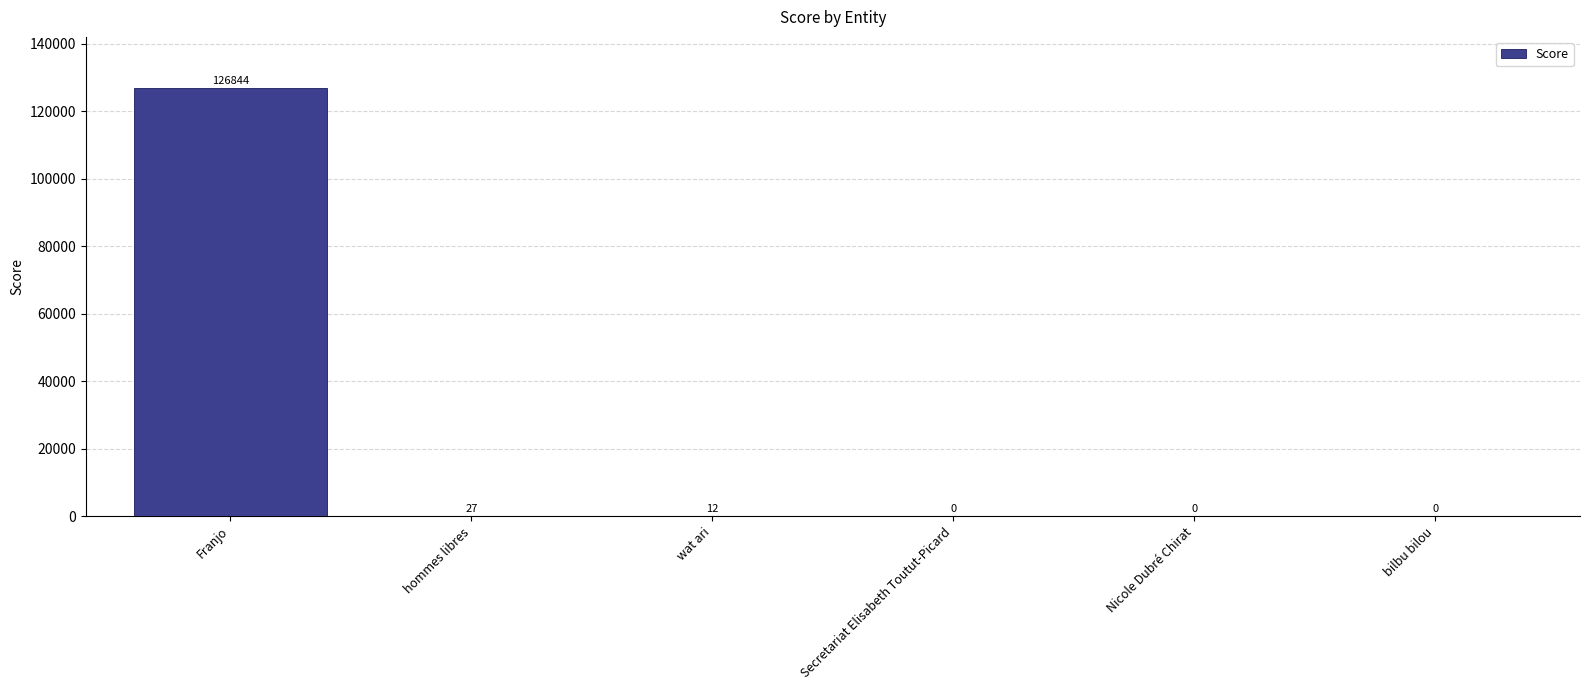

Where is the data nearest to the value 63422?

hommes libres